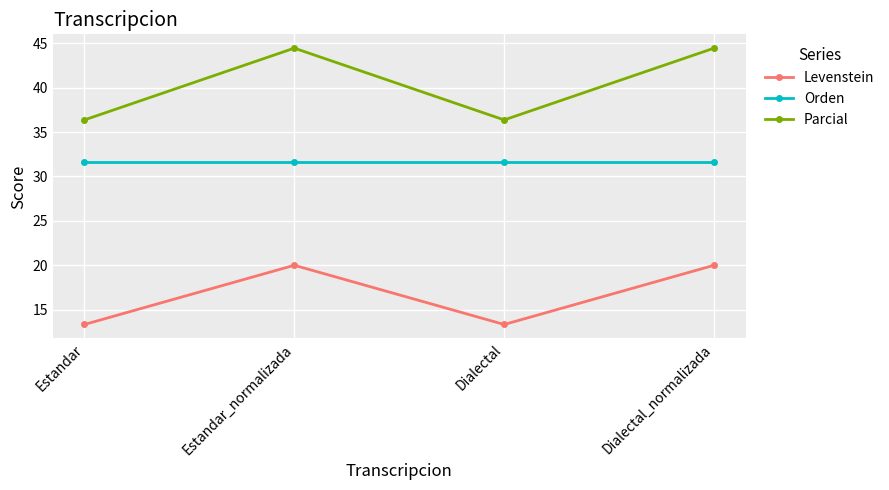

What is the total value across all series at Estandar?

81.3